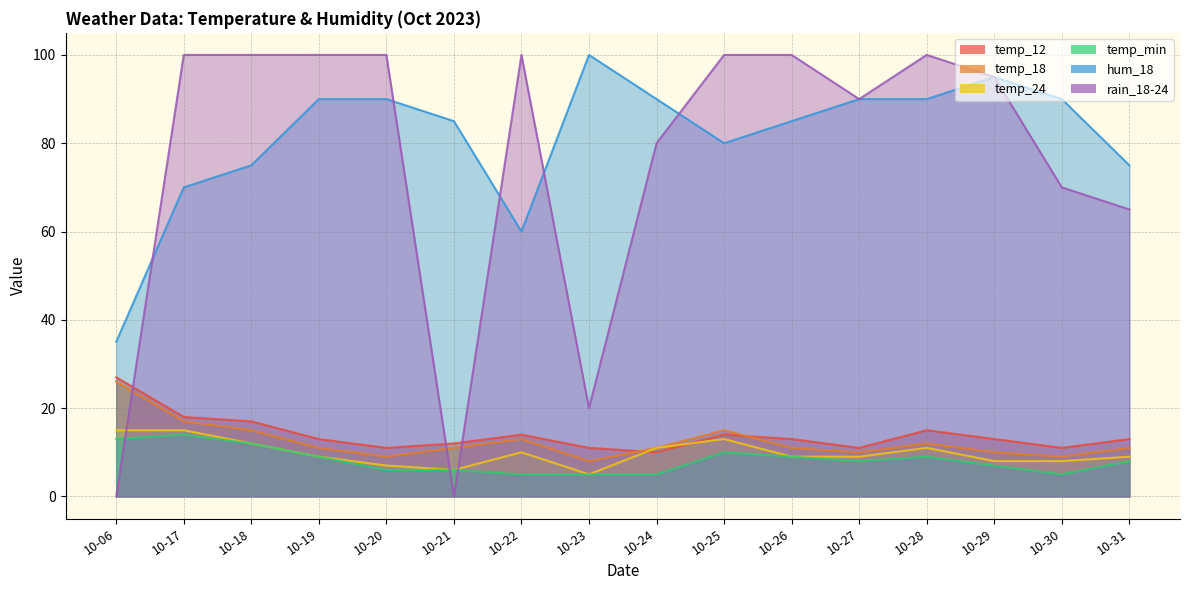

What is the difference between the highest and lowest values at 10-30?

85